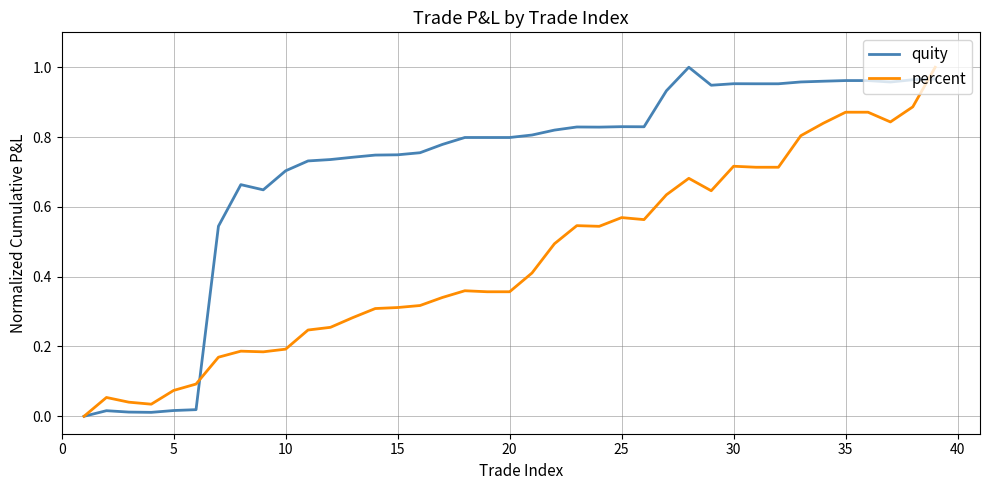

After their last crossing, which series has the higher values: quity or percent?

percent